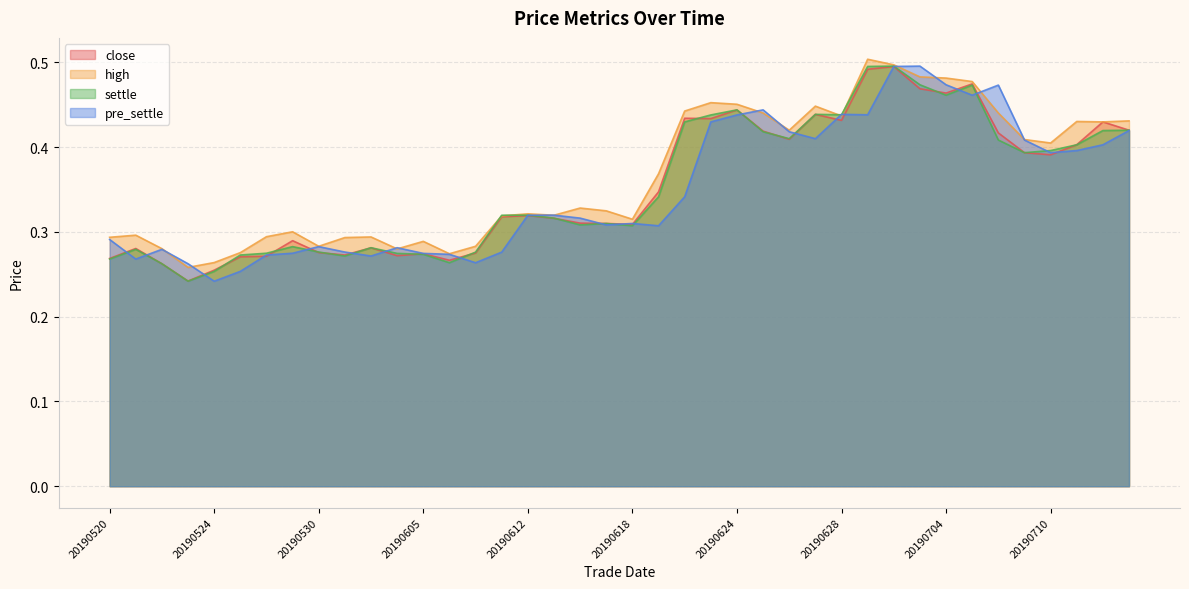

Is the value of close at 20190628 greater than the value of pre_settle at 20190522?

Yes